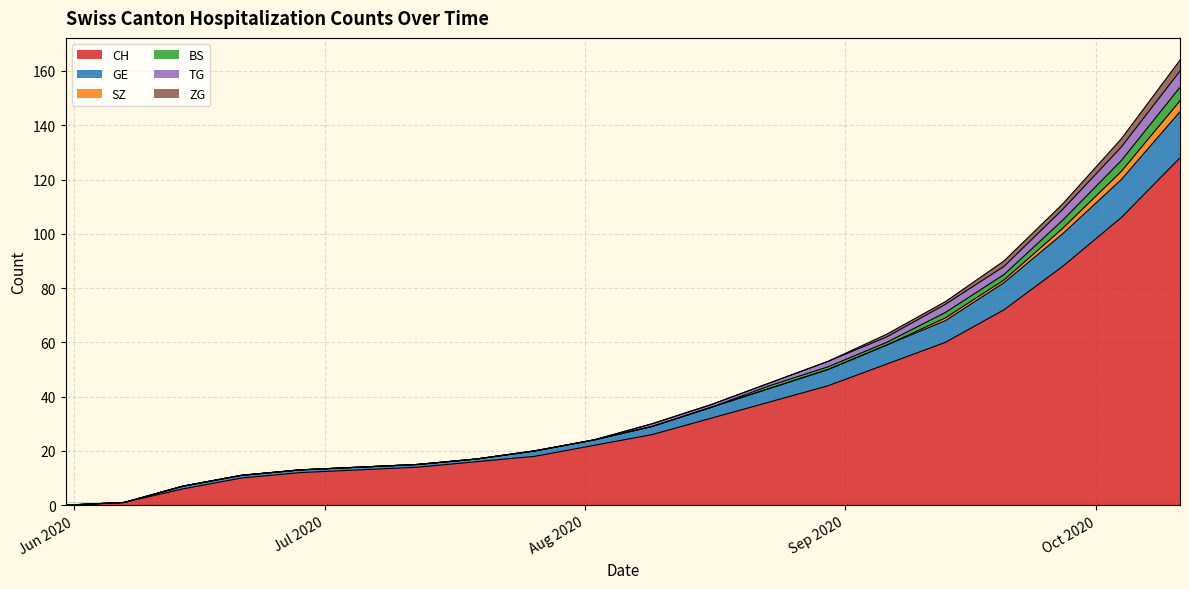

At which category is the sum across all series the highest?

2020-10-11